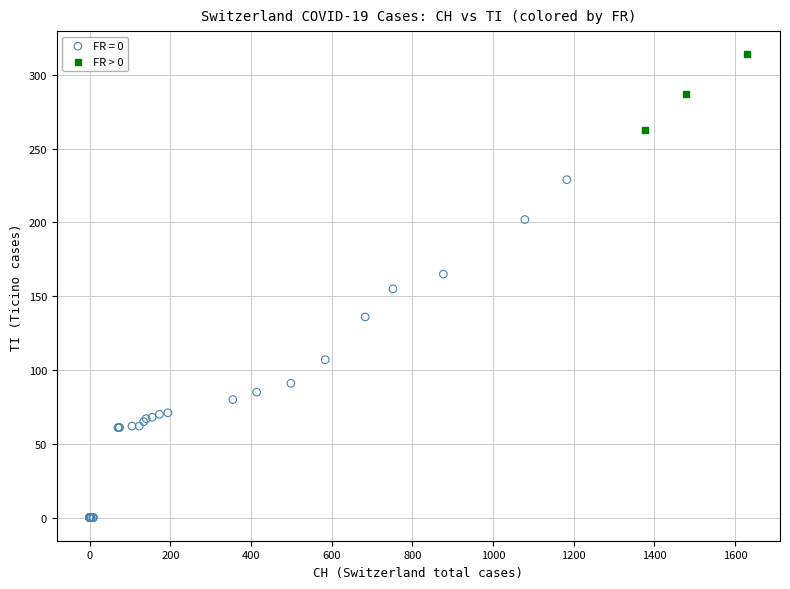

Which series contains the lowest Y value?

FR = 0